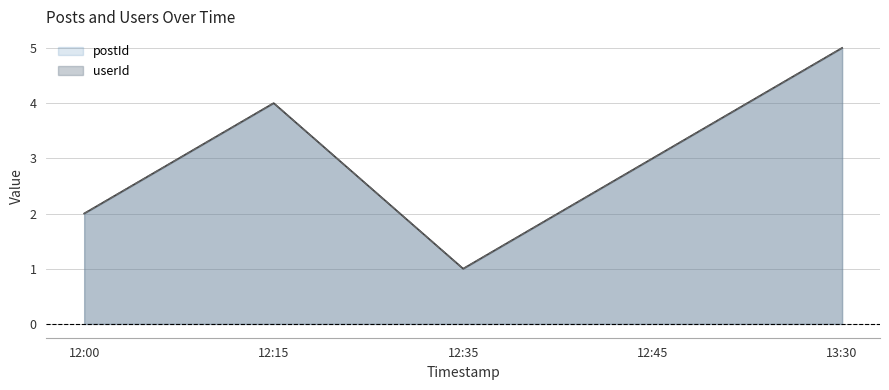

How many data points in userId are above 3?

2